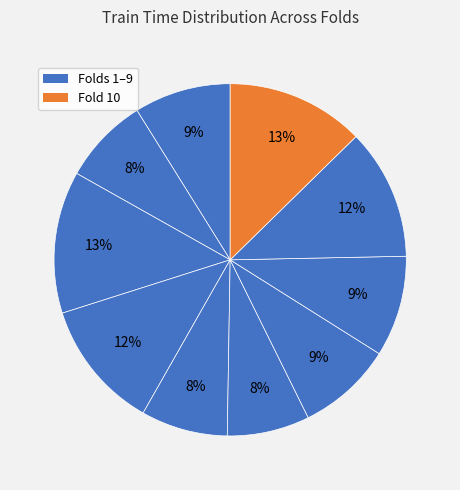

What is the smallest slice in the pie chart?

Fold 6